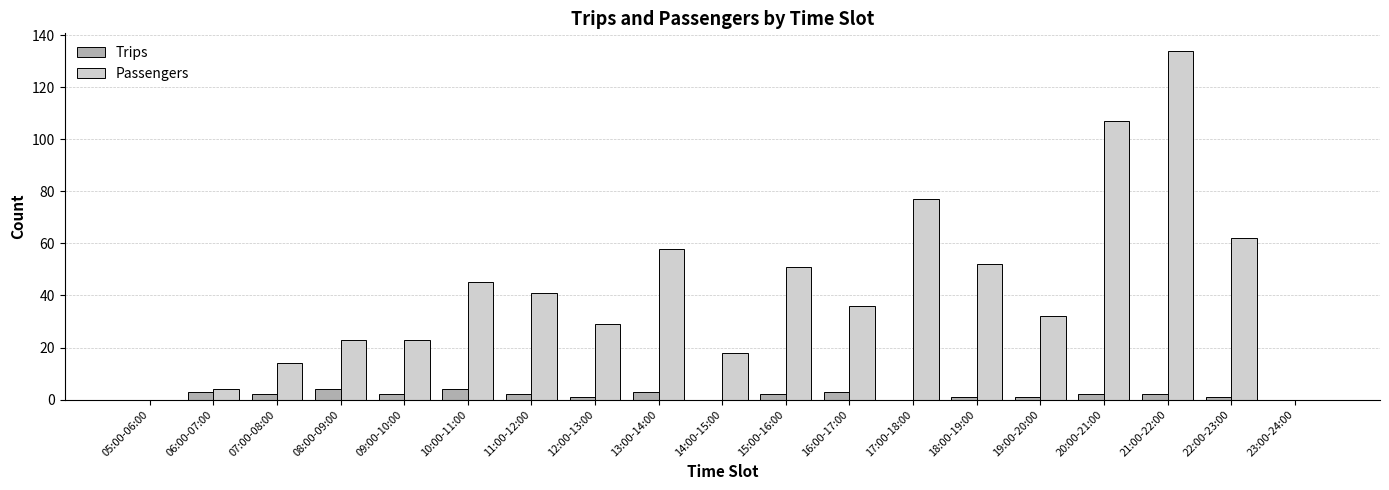

Reading left to right, list all the values displayed in this chart.

Trips: 0	3	2	4	2	4	2	1	3	0	2	3	0	1	1	2	2	1	0
Passengers: 0	4	14	23	23	45	41	29	58	18	51	36	77	52	32	107	134	62	0